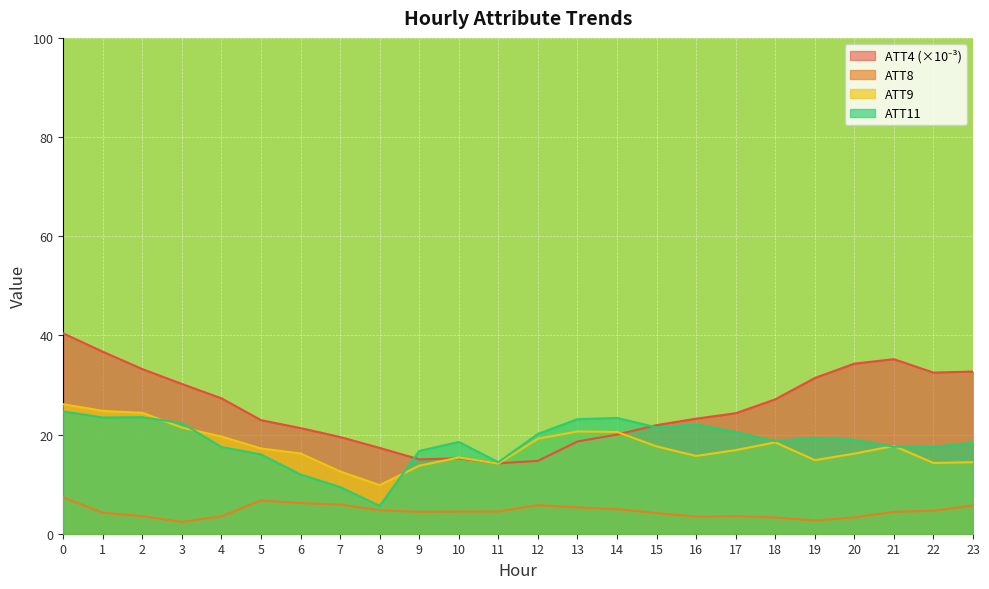

How many categories are shown in the chart?

24